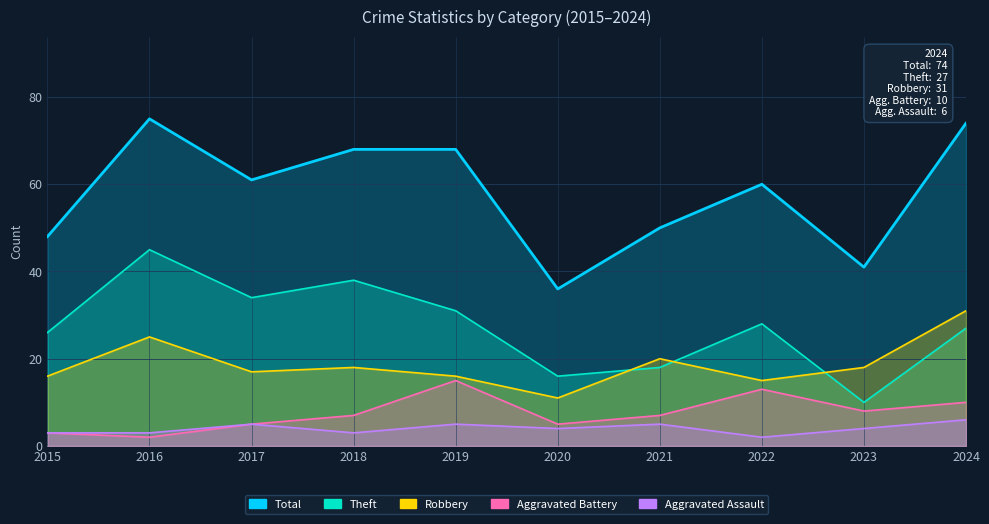

At which category is the sum across all series the highest?

2016